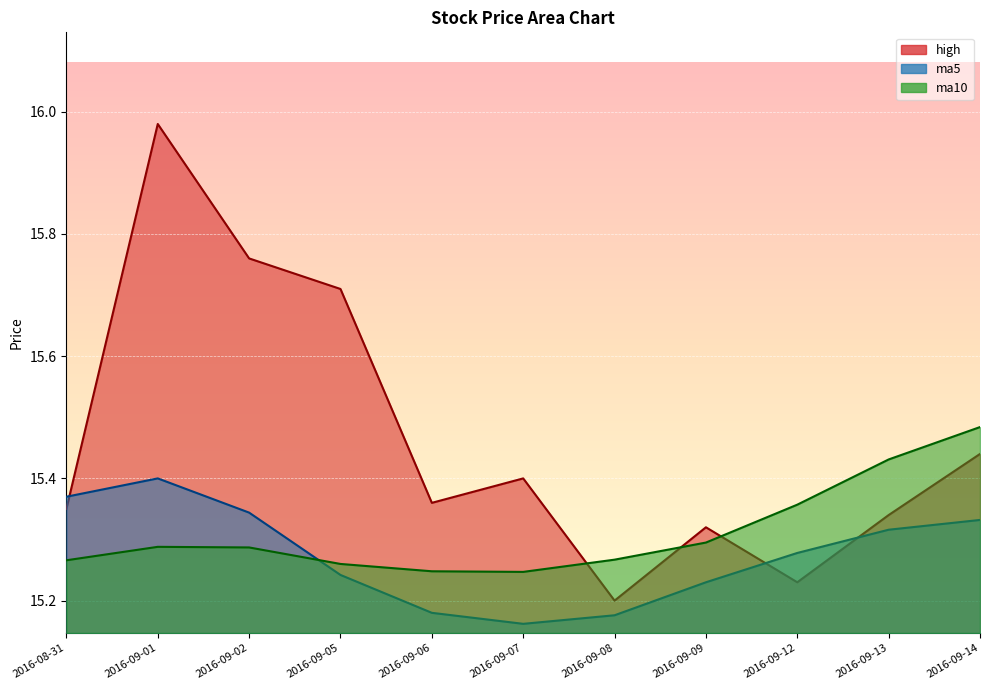

Is it true that high equals 9.7 at 2016-09-06?

False